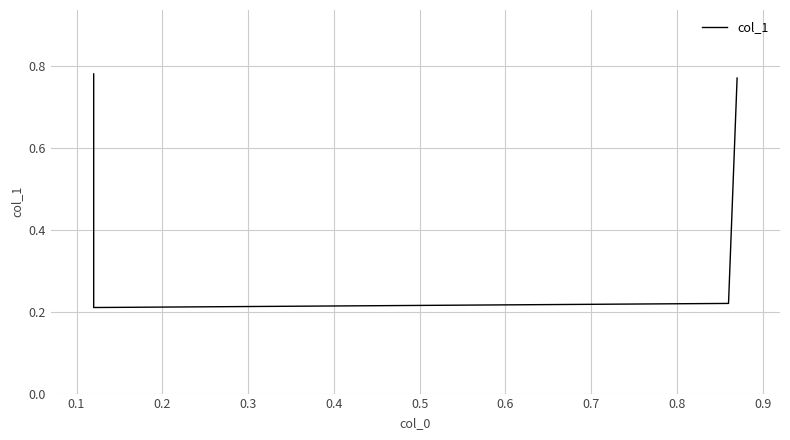

Where is the first local minimum?

0.1